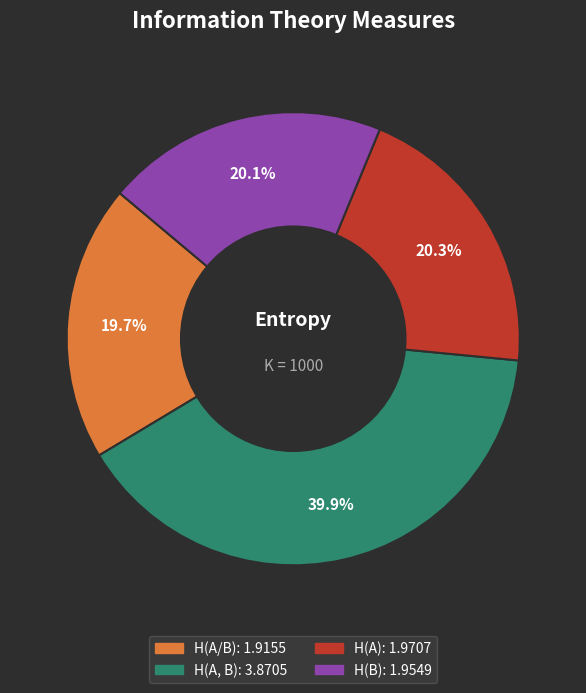

How many slices are in this pie chart?

4